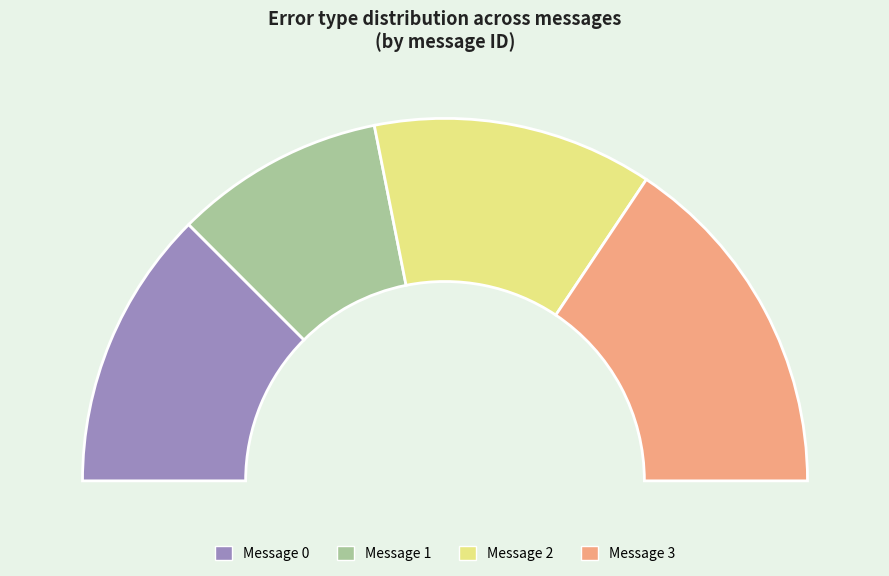

To the nearest percent, what is the difference between the largest and smallest slice percentages?

17%